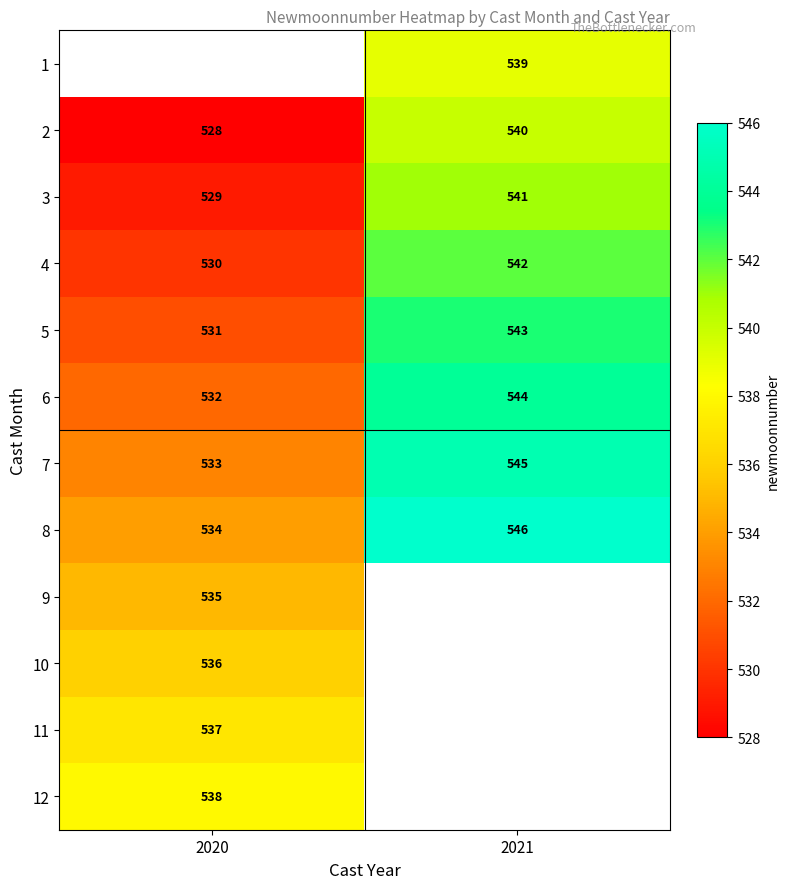

At which label is 4 closest to 536?

2020